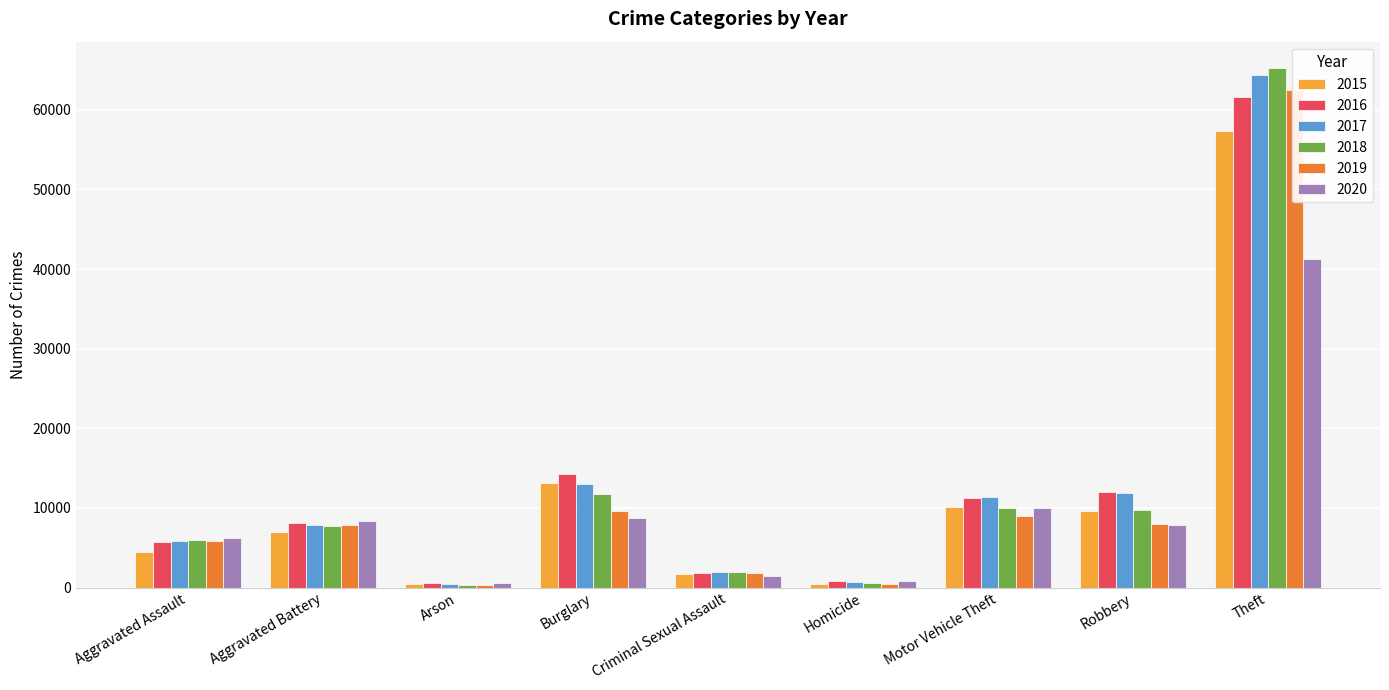

What is the value of the 2015 bar at the 1st from the left?

4480